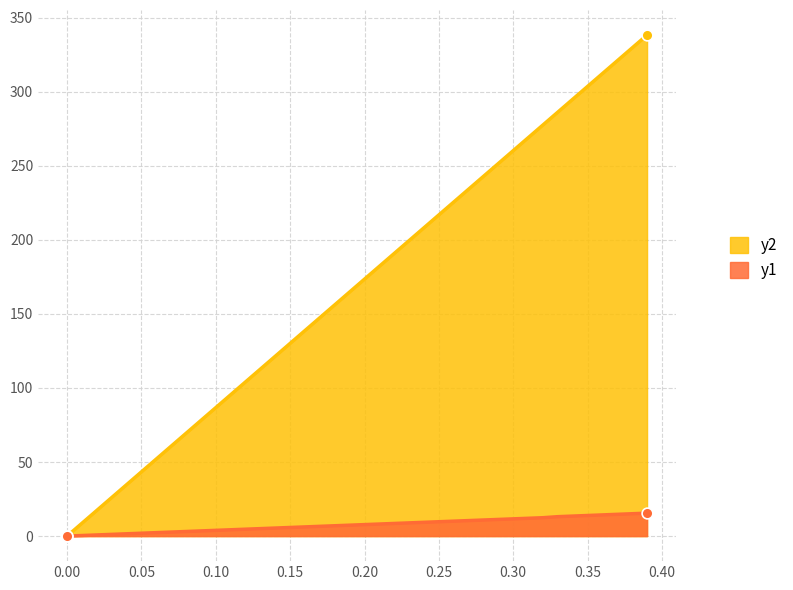

Which series reaches the minimum Y coordinate?

debt_capital